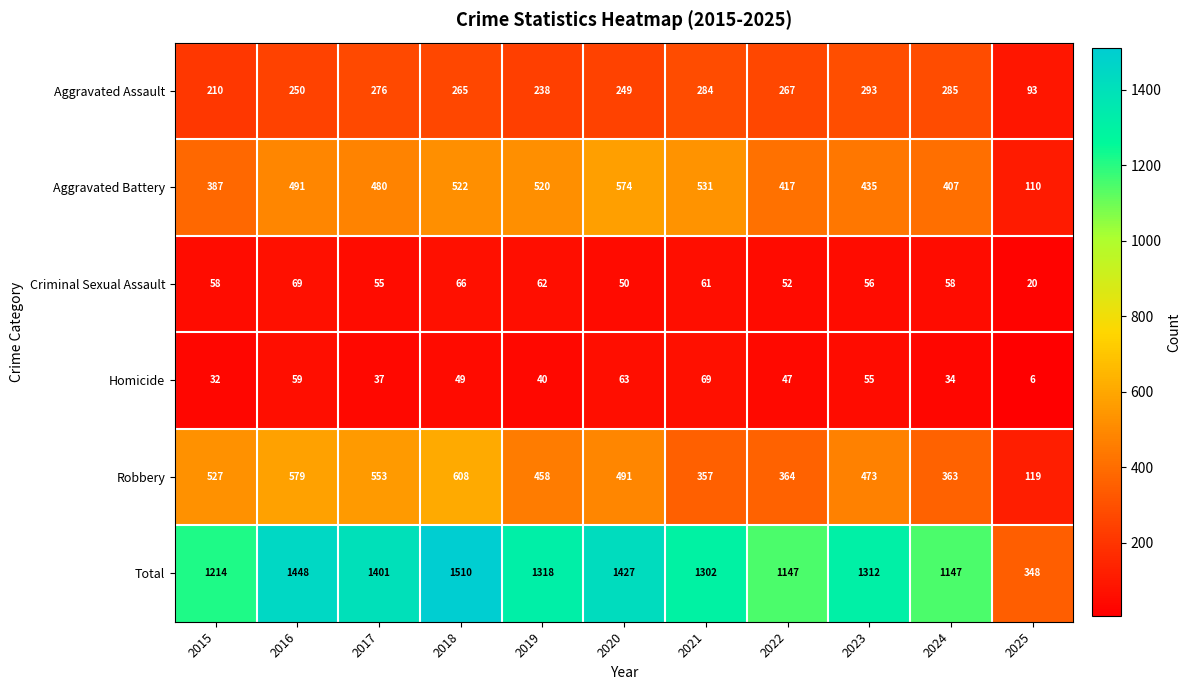

What value does the Aggravated Battery series have at 2017?

480